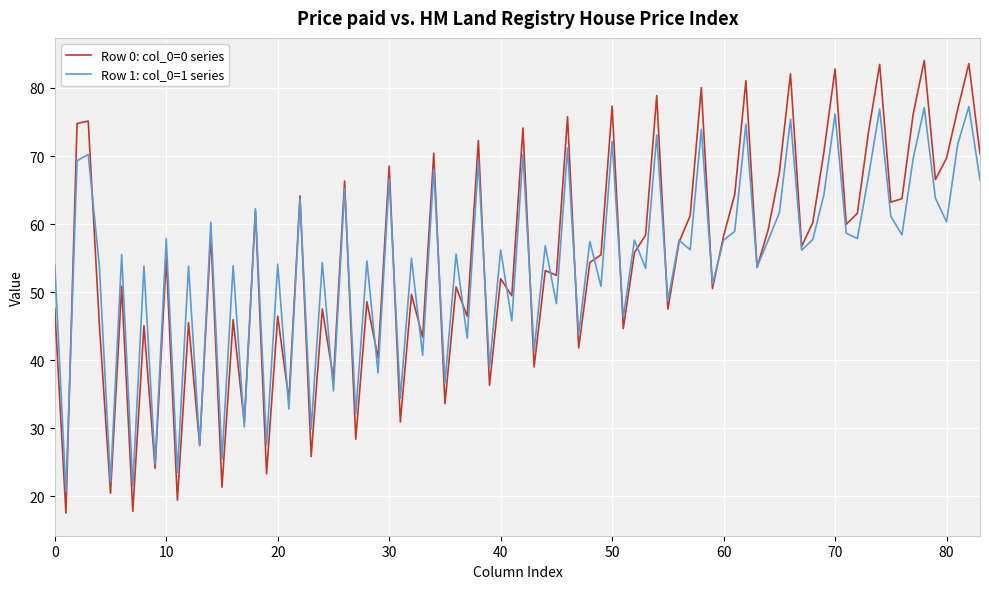

Which series has the widest spread of values?

Row 0: col_0=0 series